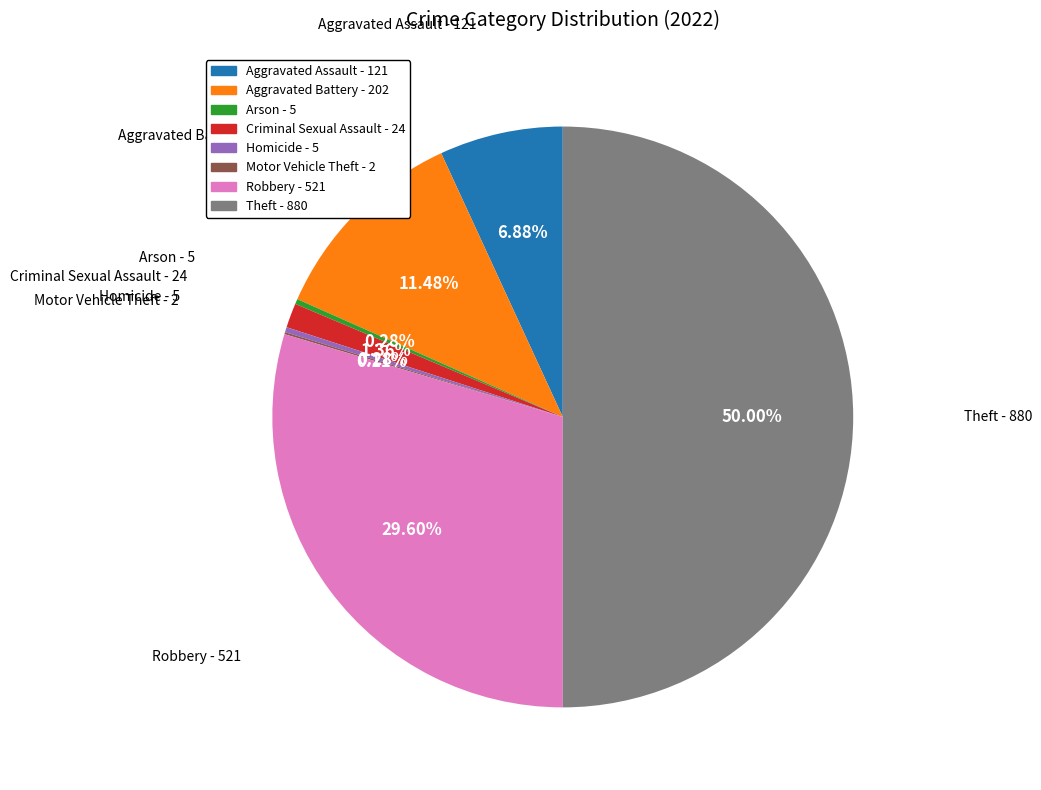

Which slice is the largest?

Theft